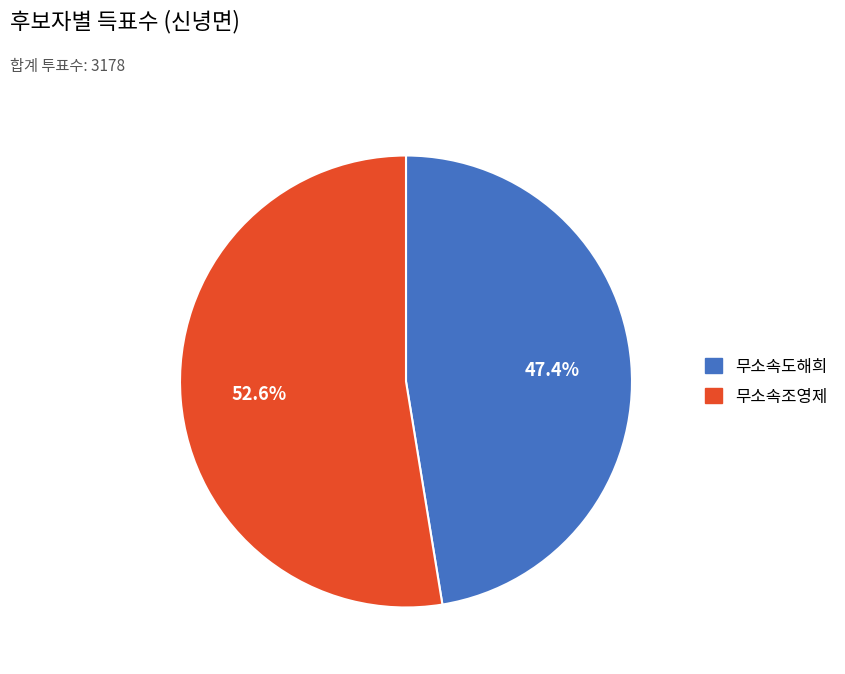

Is it true that 무소속조영제 is 53% of the pie?

True